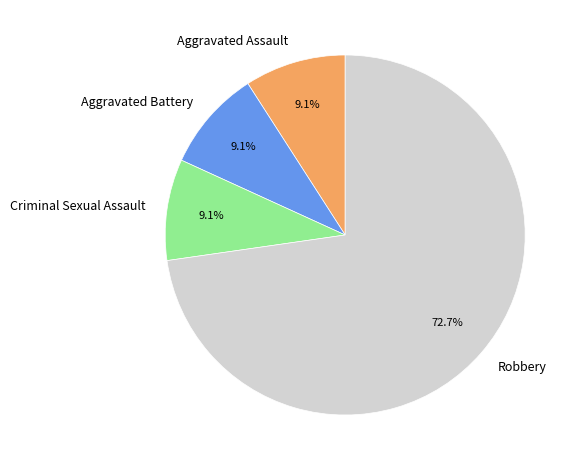

How many slices are in this pie chart?

4